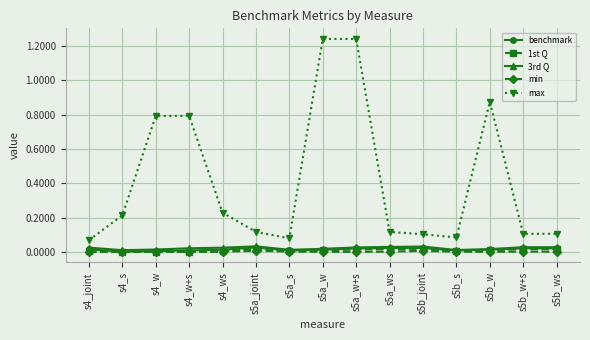

Which series has the largest range (max minus min)?

max